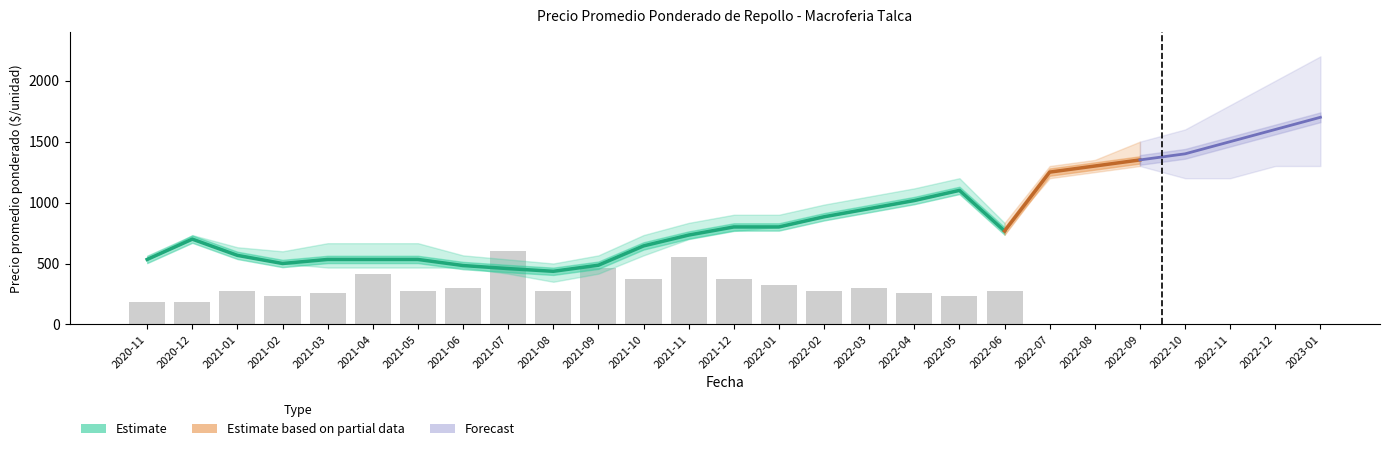

The Precio minimo series shows 290 at 2021-12. True or false?

False